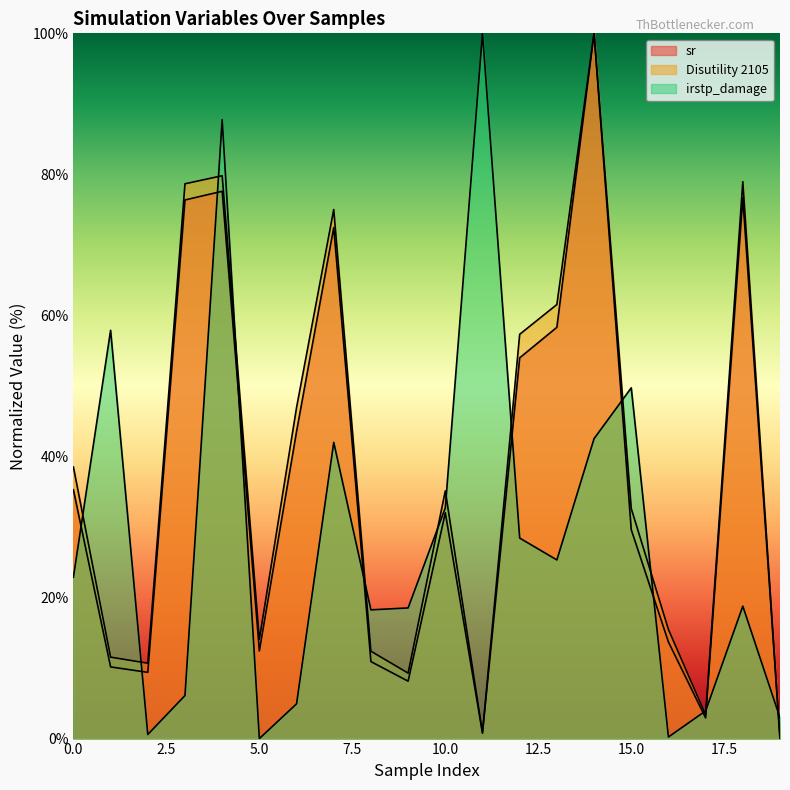

Rank the series at 5 from highest to lowest value.

Disutility 2105, sr, irstp_damage